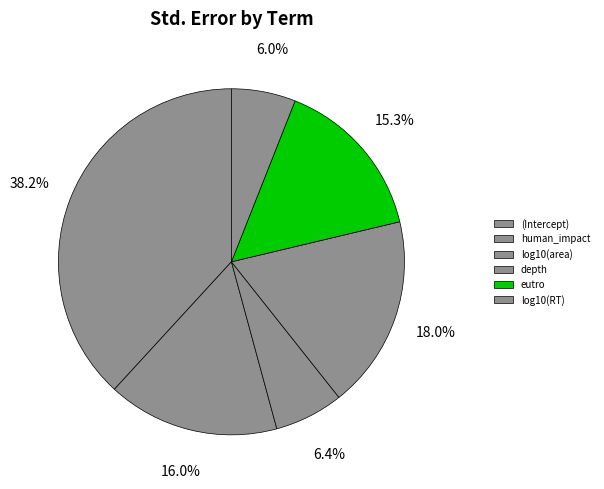

To the nearest percent, what is the difference between the (Intercept) and log10(area) slice percentages?

32%